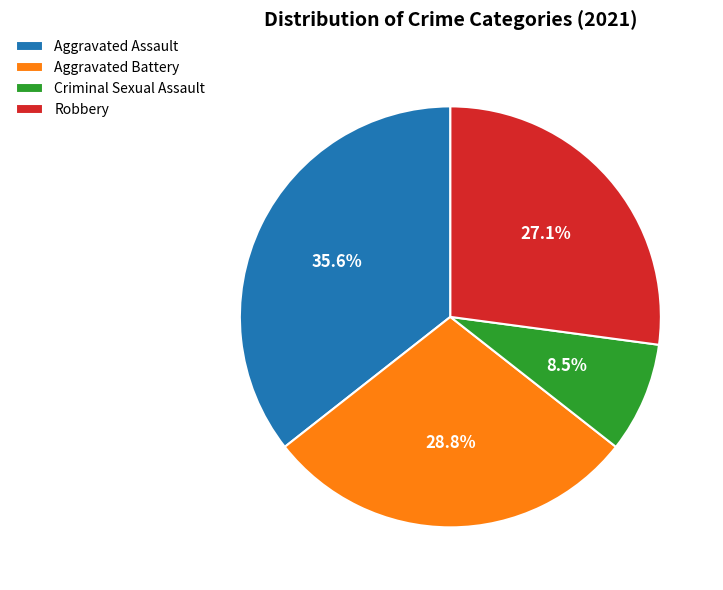

Which has a higher value, Robbery or Criminal Sexual Assault?

Robbery